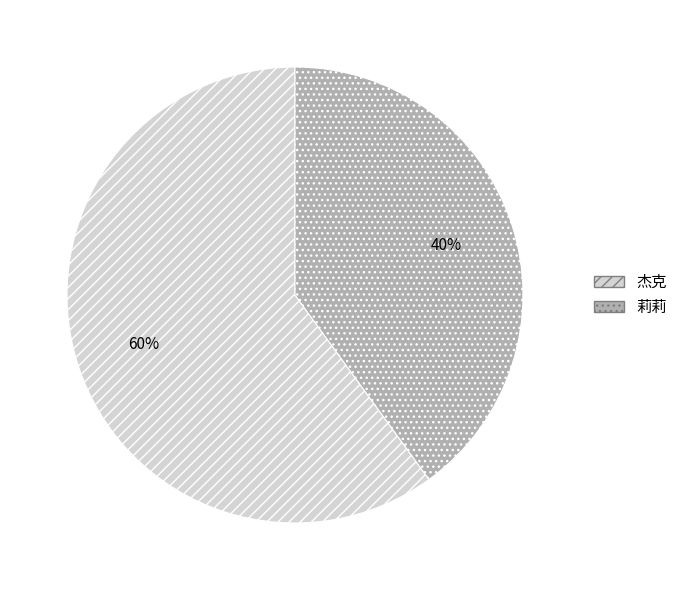

To the nearest percent, what is the difference between the 莉莉 and 杰克 slice percentages?

20%